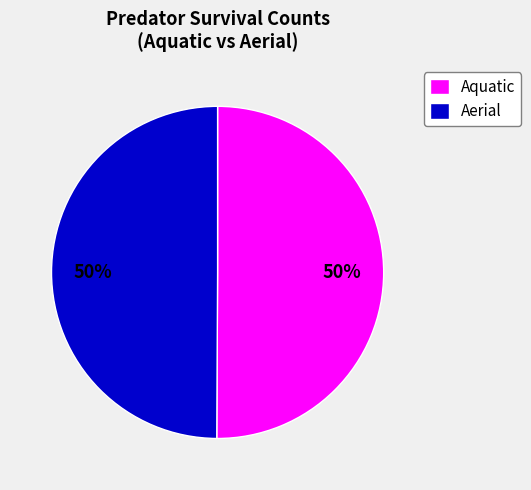

Approximately how many times larger is the value at Aquatic compared to Aerial?

1.0